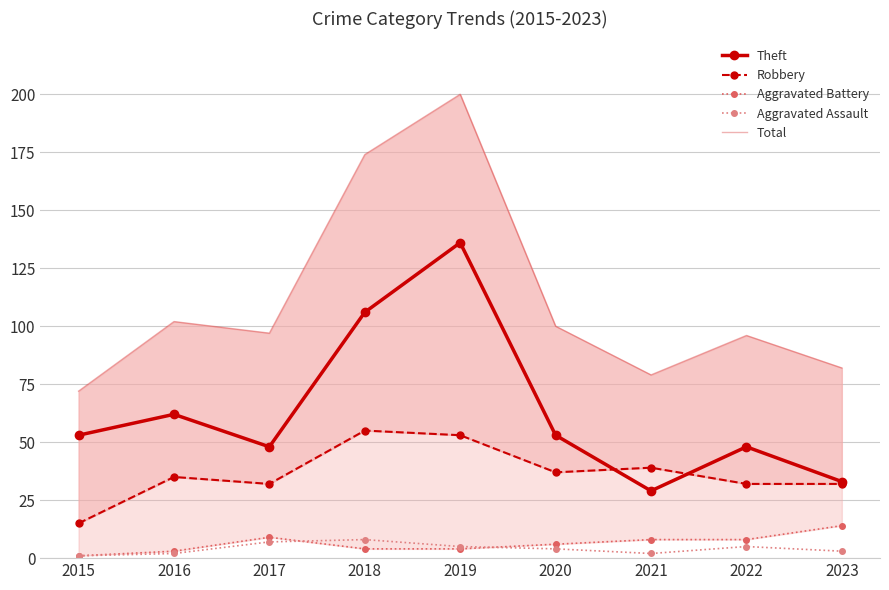

Is the value of Robbery at 2023 greater than the value of Theft at 2023?

No